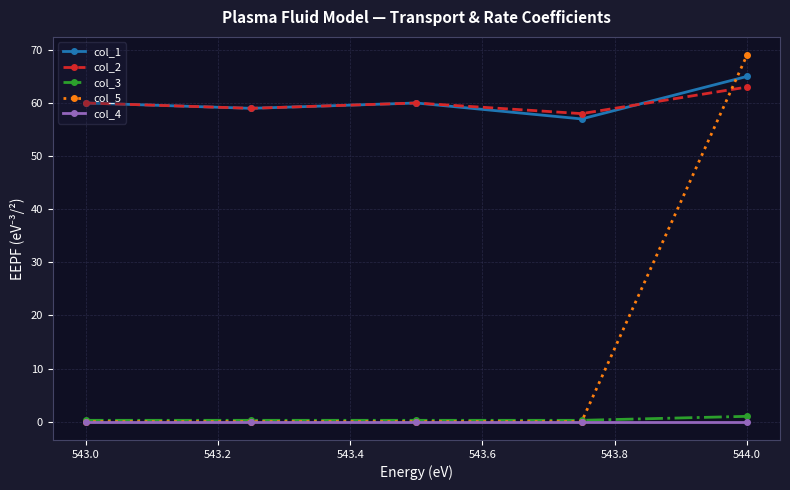

What is the greatest value displayed?

69.0